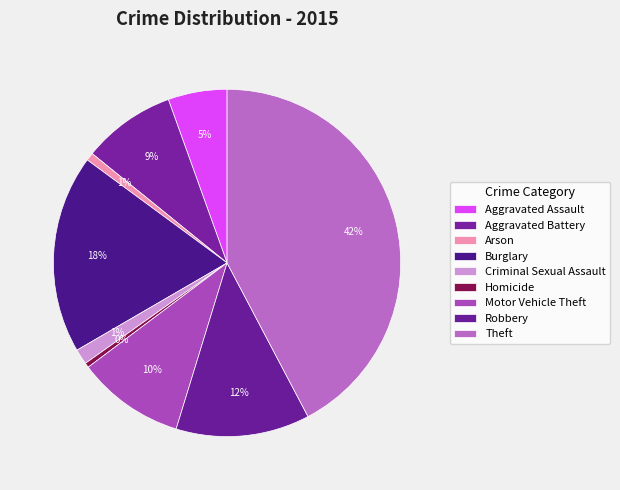

Count the number of slices in the pie.

9